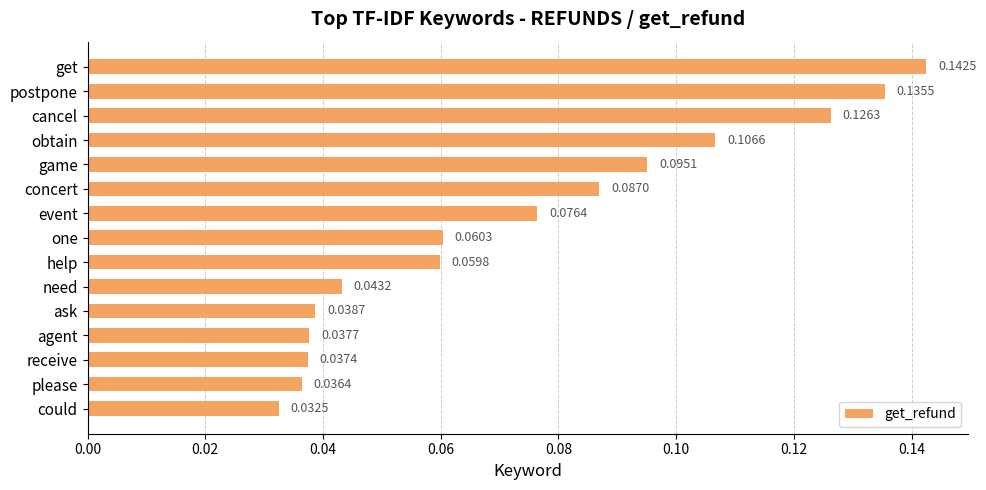

What is the sum of all values?

1.1